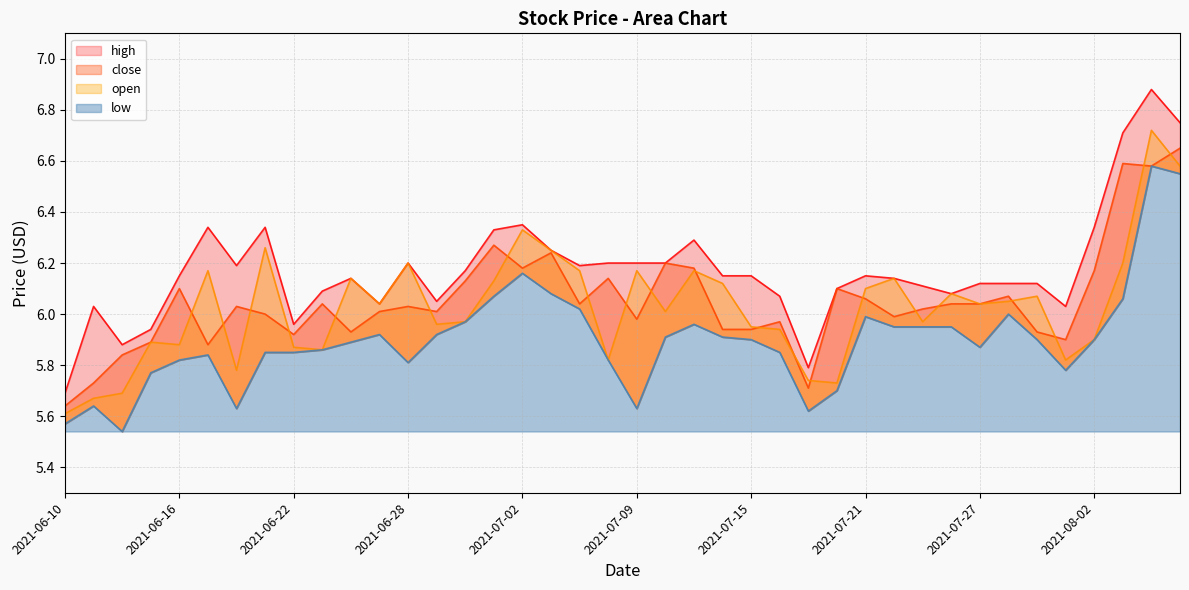

What is the highest value of the open series?

6.7